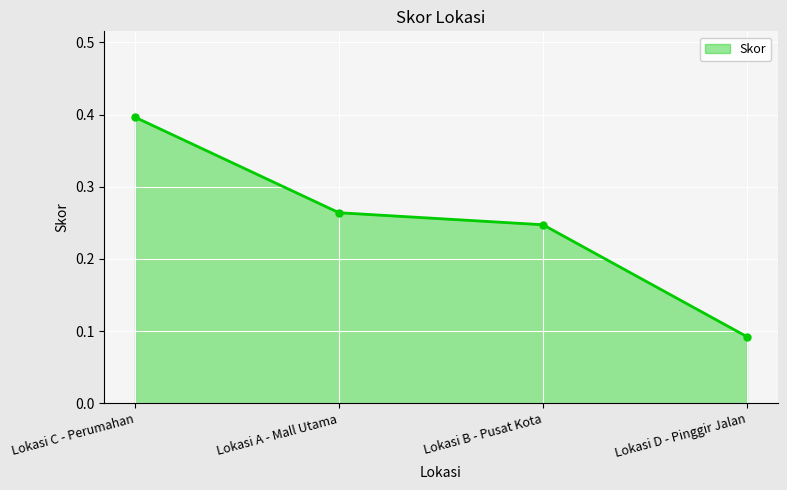

Which label corresponds to the smallest value in the chart?

Lokasi D - Pinggir Jalan